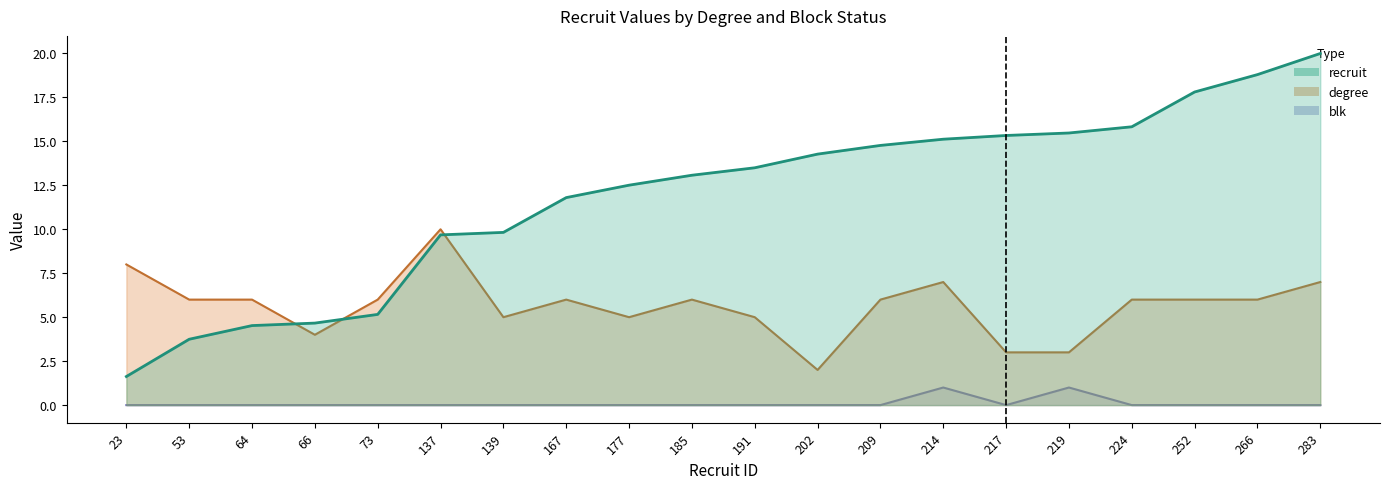

True or false: recruit and blk cross at least once.

False